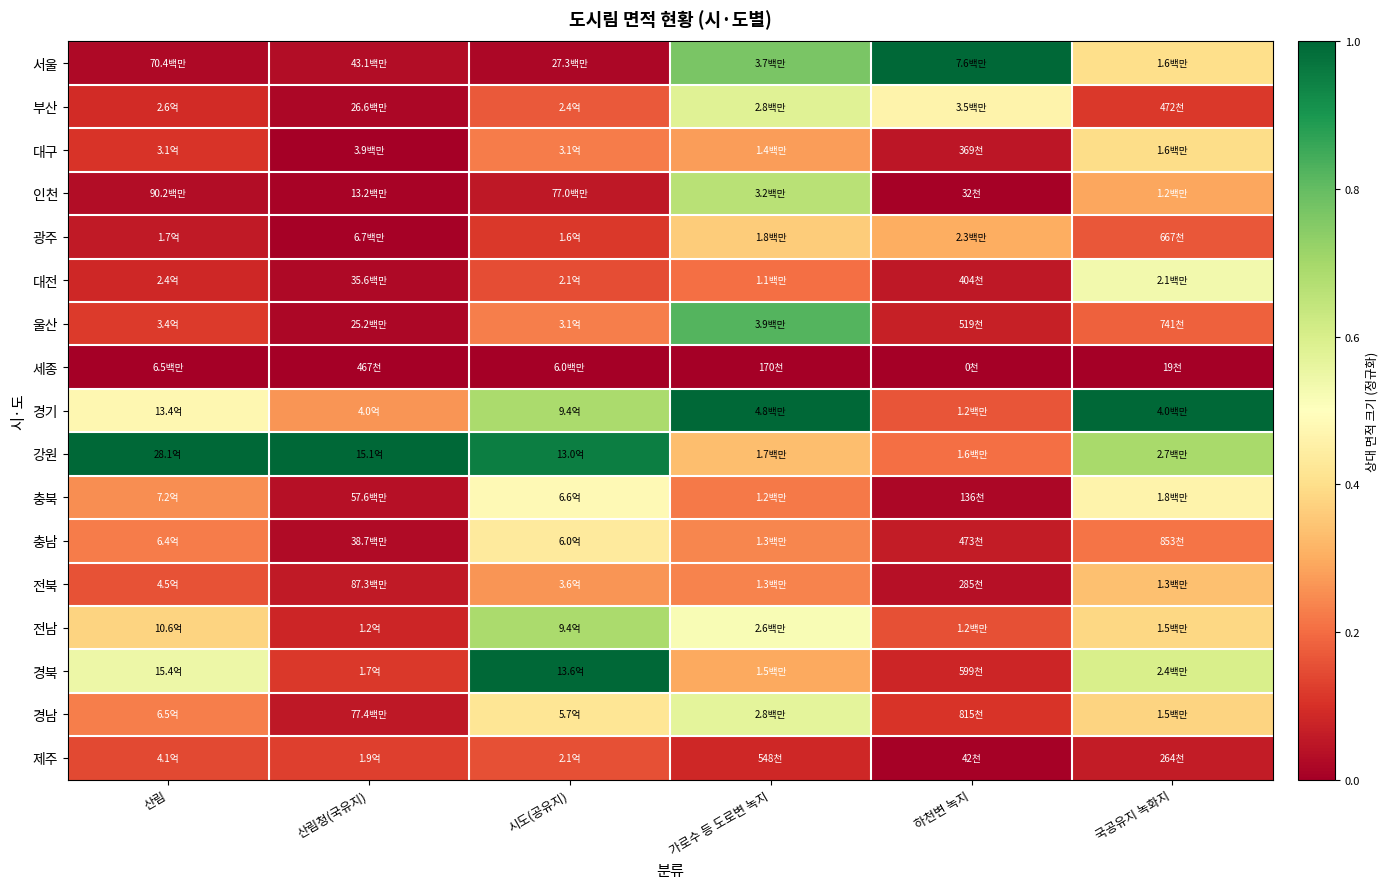

Reading left to right, what are all the values shown in this chart?

서울: 산림=0.0	산림청(국유지)=0.0	시도(공유지)=0.0	가로수 등 도로변 녹지=0.8	하천변 녹지=1.0	국공유지 녹화지=0.4
부산: 산림=0.1	산림청(국유지)=0.0	시도(공유지)=0.2	가로수 등 도로변 녹지=0.6	하천변 녹지=0.5	국공유지 녹화지=0.1
대구: 산림=0.1	산림청(국유지)=0.0	시도(공유지)=0.2	가로수 등 도로변 녹지=0.3	하천변 녹지=0.0	국공유지 녹화지=0.4
인천: 산림=0.0	산림청(국유지)=0.0	시도(공유지)=0.1	가로수 등 도로변 녹지=0.7	하천변 녹지=0.0	국공유지 녹화지=0.3
광주: 산림=0.1	산림청(국유지)=0.0	시도(공유지)=0.1	가로수 등 도로변 녹지=0.4	하천변 녹지=0.3	국공유지 녹화지=0.2
대전: 산림=0.1	산림청(국유지)=0.0	시도(공유지)=0.1	가로수 등 도로변 녹지=0.2	하천변 녹지=0.1	국공유지 녹화지=0.5
울산: 산림=0.1	산림청(국유지)=0.0	시도(공유지)=0.2	가로수 등 도로변 녹지=0.8	하천변 녹지=0.1	국공유지 녹화지=0.2
세종: 산림=0.0	산림청(국유지)=0.0	시도(공유지)=0.0	가로수 등 도로변 녹지=0.0	하천변 녹지=0.0	국공유지 녹화지=0.0
경기: 산림=0.5	산림청(국유지)=0.3	시도(공유지)=0.7	가로수 등 도로변 녹지=1.0	하천변 녹지=0.2	국공유지 녹화지=1.0
강원: 산림=1.0	산림청(국유지)=1.0	시도(공유지)=1.0	가로수 등 도로변 녹지=0.3	하천변 녹지=0.2	국공유지 녹화지=0.7
충북: 산림=0.3	산림청(국유지)=0.0	시도(공유지)=0.5	가로수 등 도로변 녹지=0.2	하천변 녹지=0.0	국공유지 녹화지=0.5
충남: 산림=0.2	산림청(국유지)=0.0	시도(공유지)=0.4	가로수 등 도로변 녹지=0.2	하천변 녹지=0.1	국공유지 녹화지=0.2
전북: 산림=0.2	산림청(국유지)=0.1	시도(공유지)=0.3	가로수 등 도로변 녹지=0.2	하천변 녹지=0.0	국공유지 녹화지=0.3
전남: 산림=0.4	산림청(국유지)=0.1	시도(공유지)=0.7	가로수 등 도로변 녹지=0.5	하천변 녹지=0.2	국공유지 녹화지=0.4
경북: 산림=0.5	산림청(국유지)=0.1	시도(공유지)=1.0	가로수 등 도로변 녹지=0.3	하천변 녹지=0.1	국공유지 녹화지=0.6
경남: 산림=0.2	산림청(국유지)=0.1	시도(공유지)=0.4	가로수 등 도로변 녹지=0.6	하천변 녹지=0.1	국공유지 녹화지=0.4
제주: 산림=0.1	산림청(국유지)=0.1	시도(공유지)=0.2	가로수 등 도로변 녹지=0.1	하천변 녹지=0.0	국공유지 녹화지=0.1